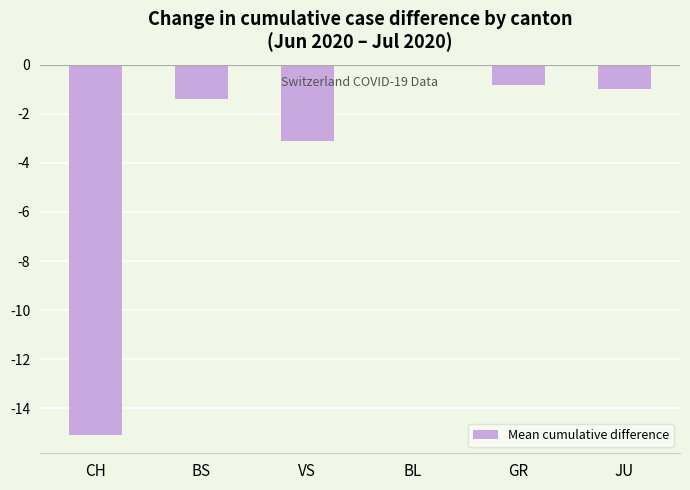

What is the sum of the values at BL and GR?

-0.8